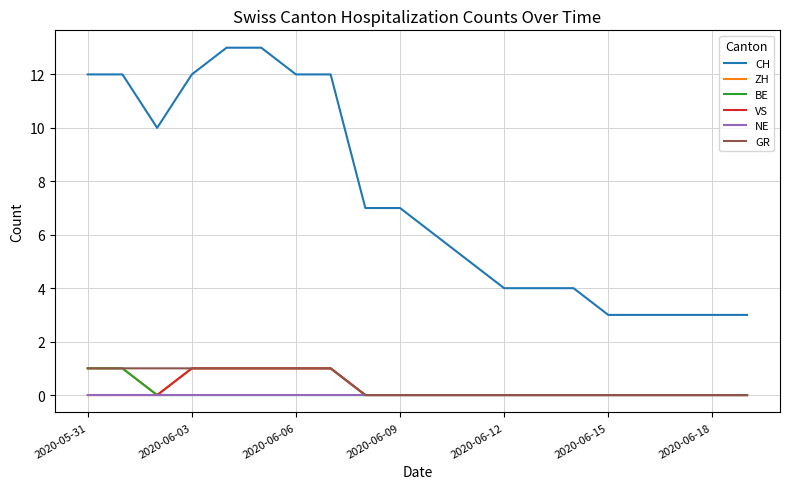

True or false: GR and CH cross at least once.

False